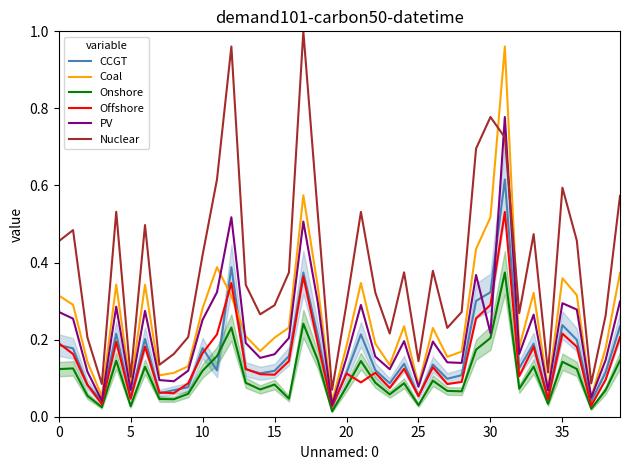

Which series has the largest total across all categories?

Nuclear